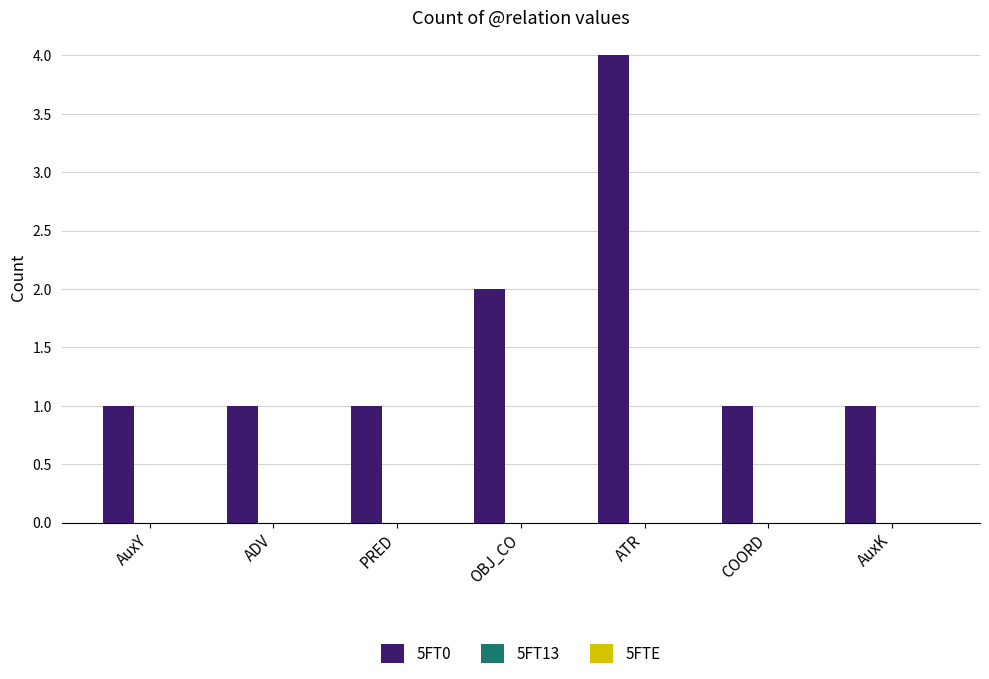

What is the difference between the values at ATR and ADV?

3